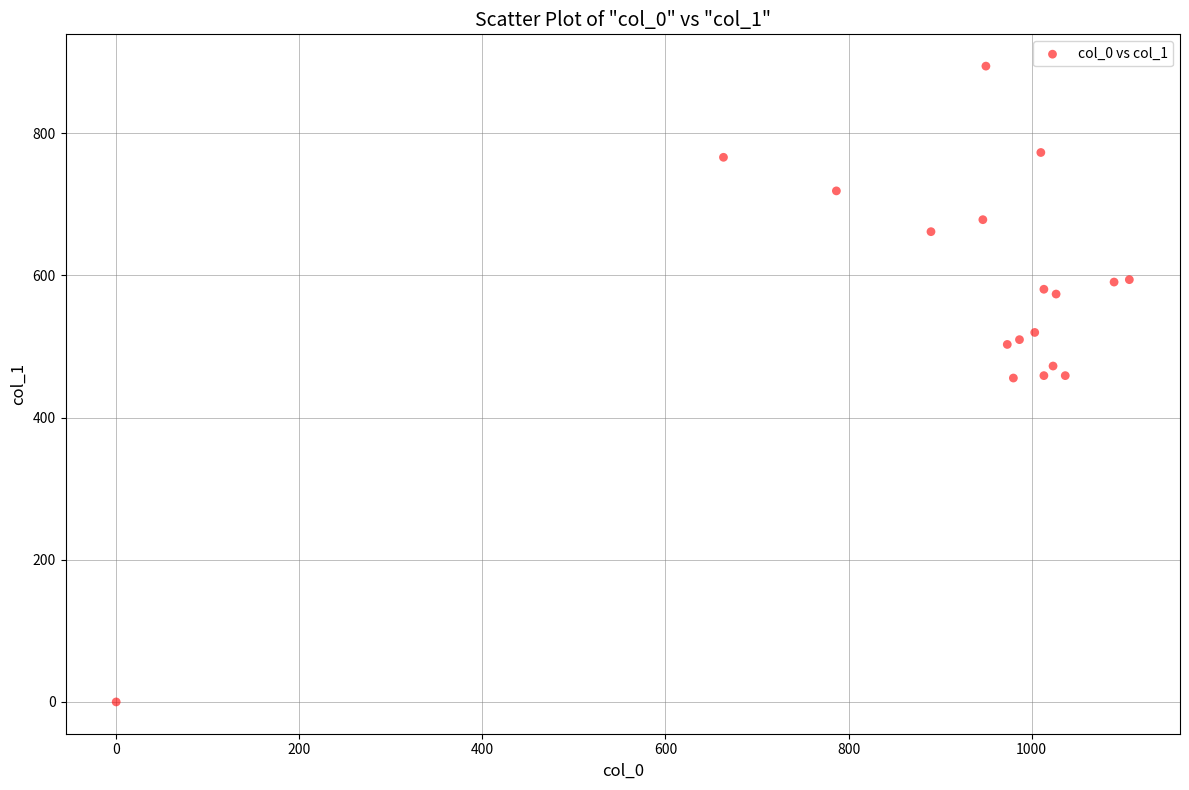

What is the range of X values (max minus min)?

1106.7